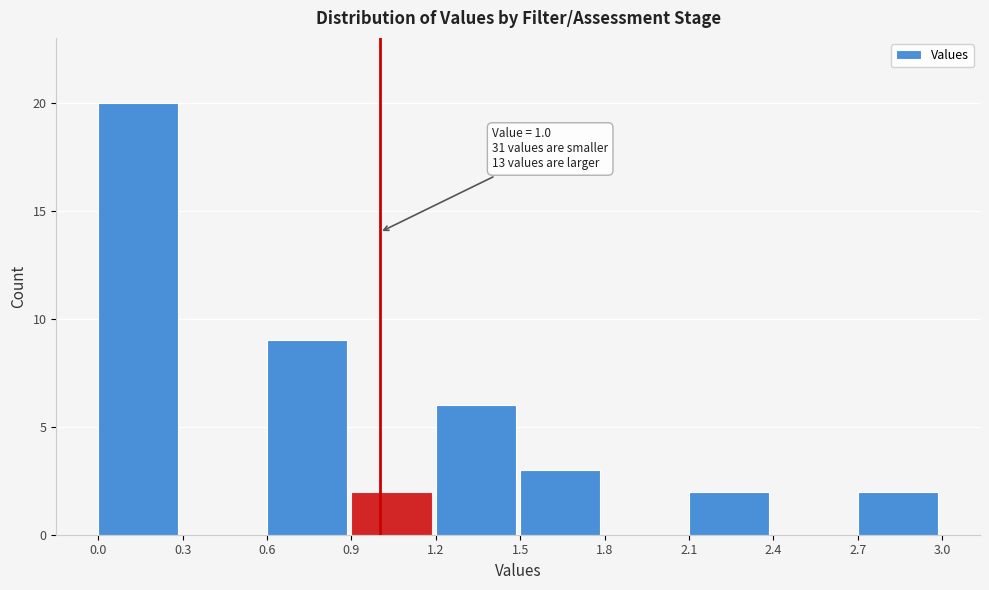

Over which range of the x-axis is the bar tallest?

0.0 to 0.3